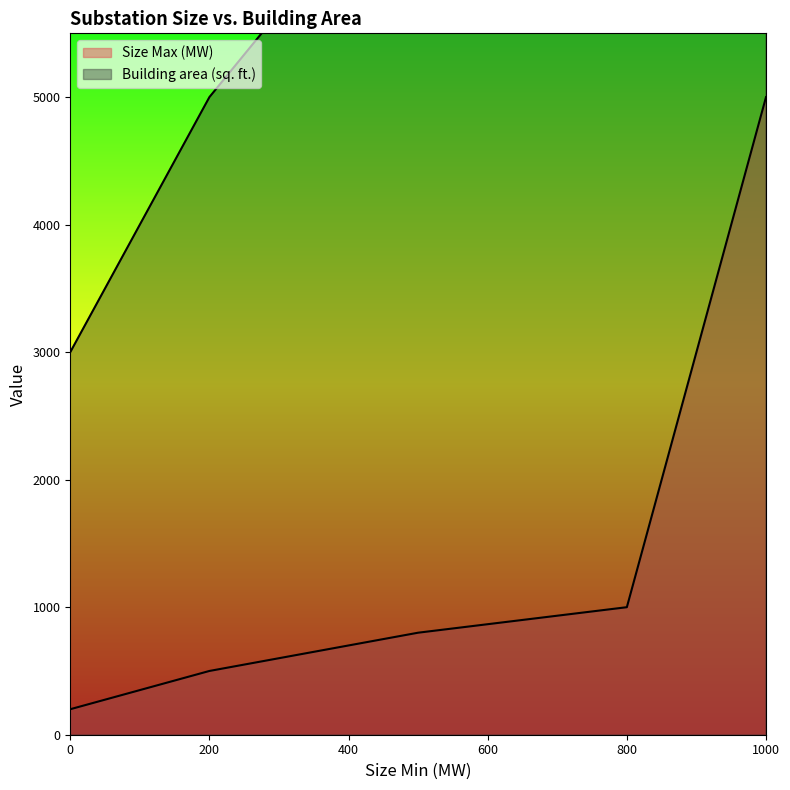

What is the value of the Size Max (MW) point at the 3rd from the left?

800